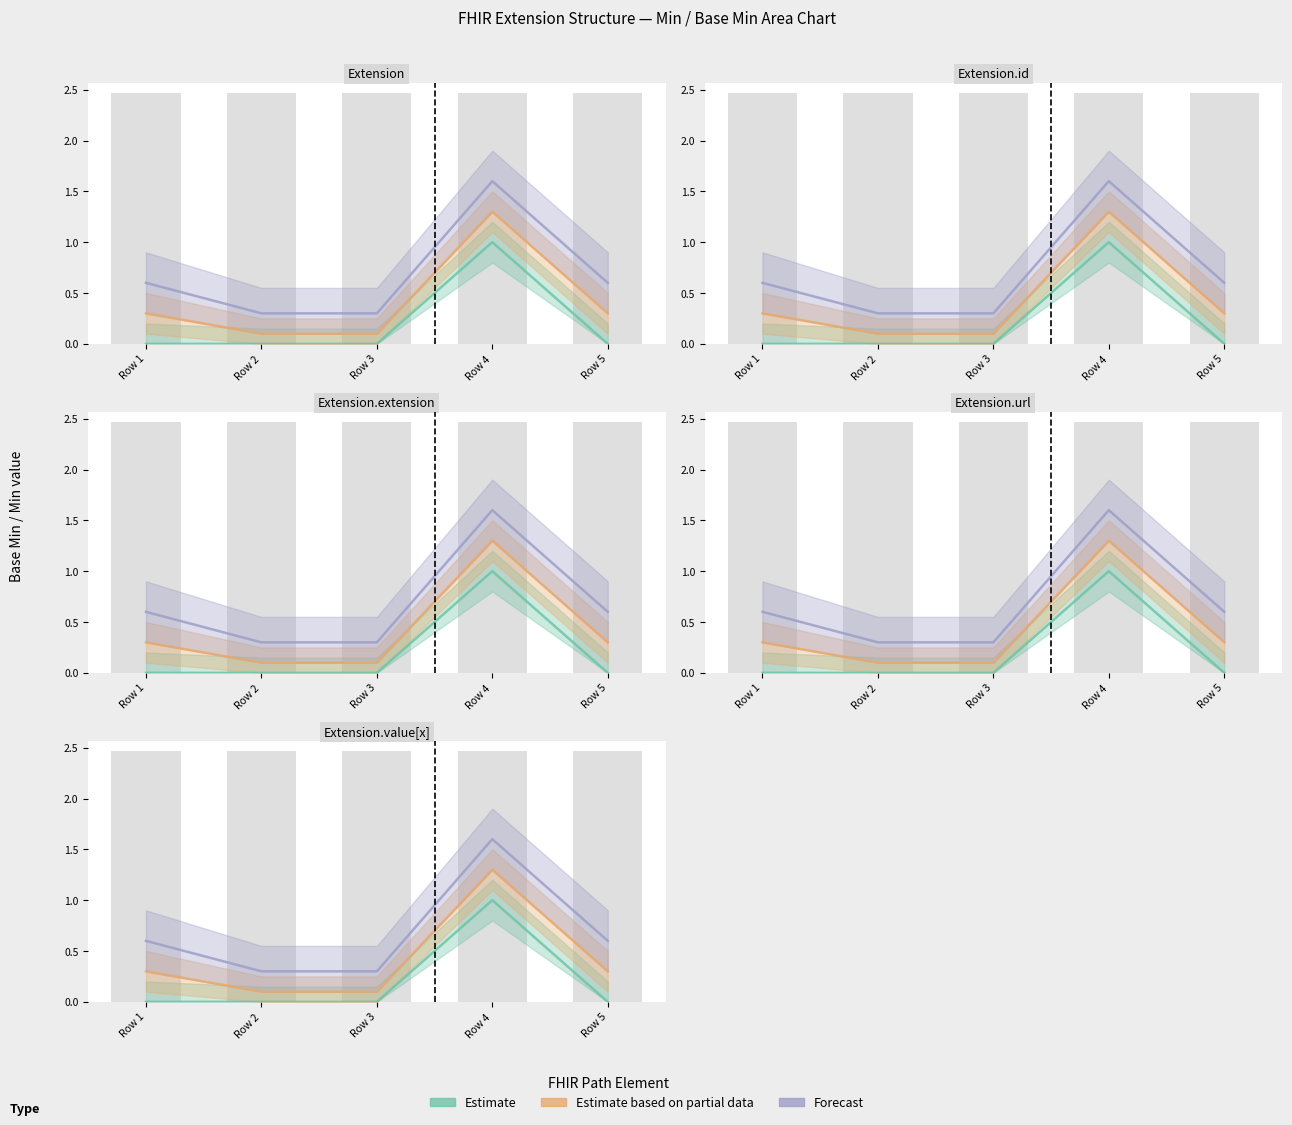

What are all the series names shown in the legend?

Estimate, Estimate based on partial data, Forecast